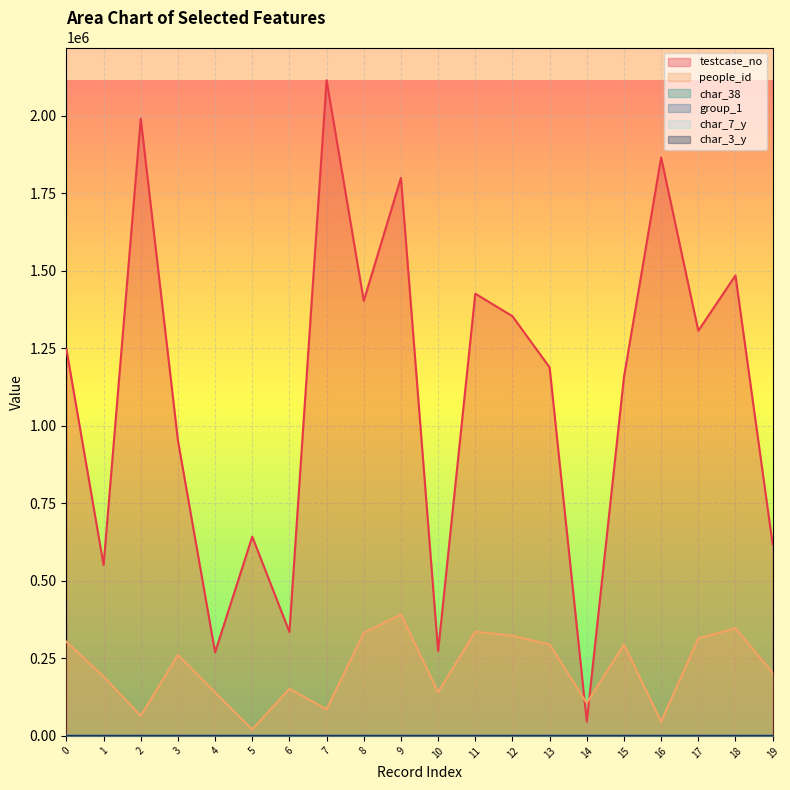

Between 3 and 8, which series saw the biggest shift?

testcase_no